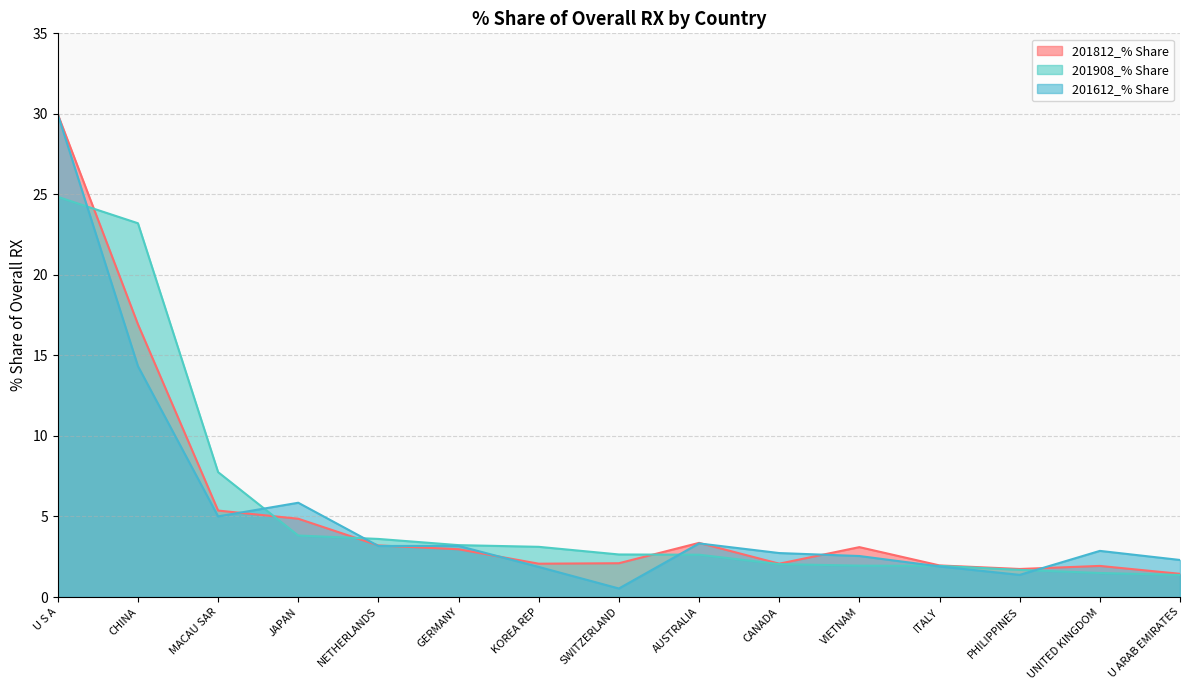

Is it true that 201612_% Share equals 3.7 at CANADA?

False